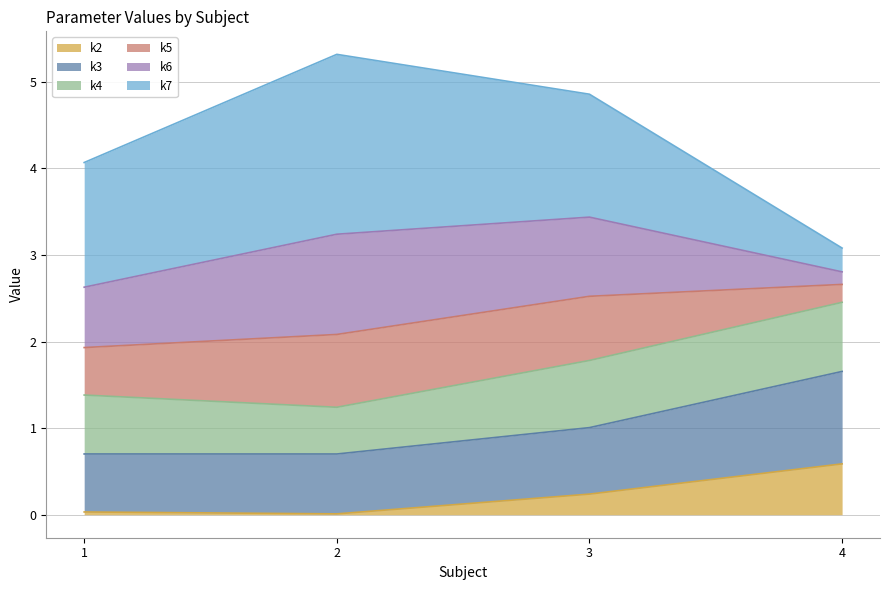

What is the total value across all series at 3?

4.9